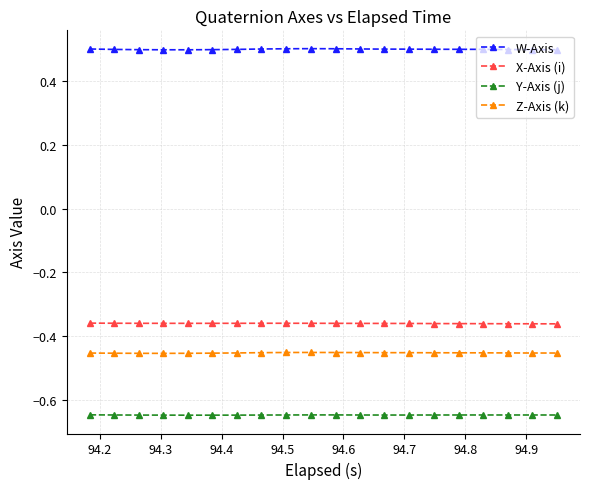

True or false: X-Axis (i) and Y-Axis (j) intersect in this chart.

False